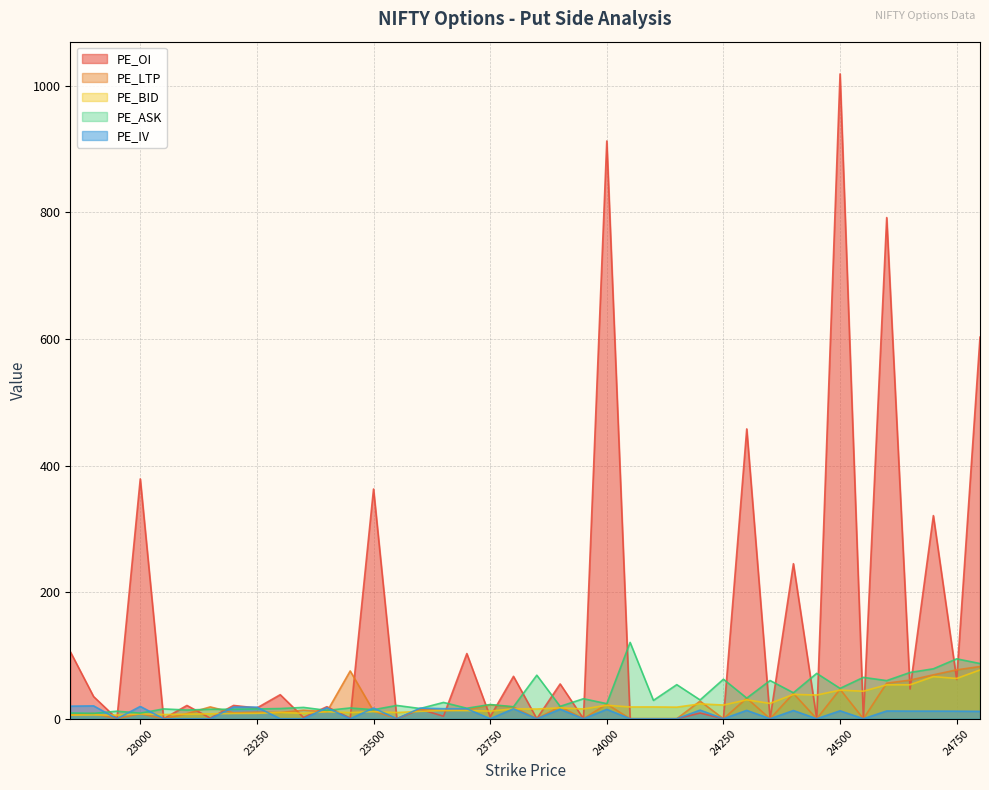

How many interior local valleys does the PE_IV series have?

10